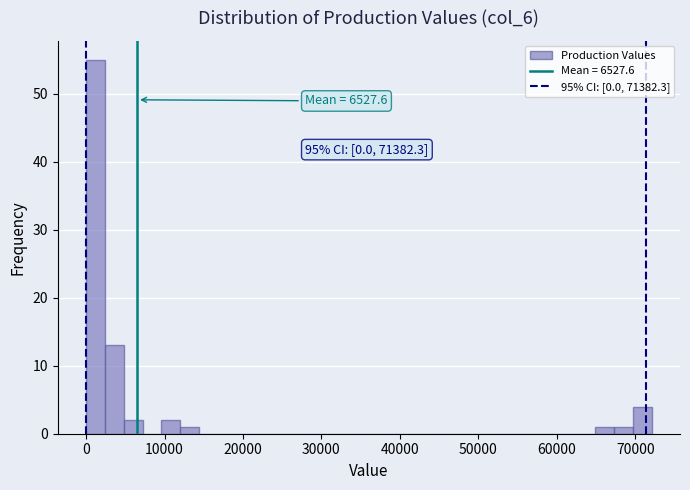

Read against the x-axis, roughly where is the centre of the tallest bar?

1000